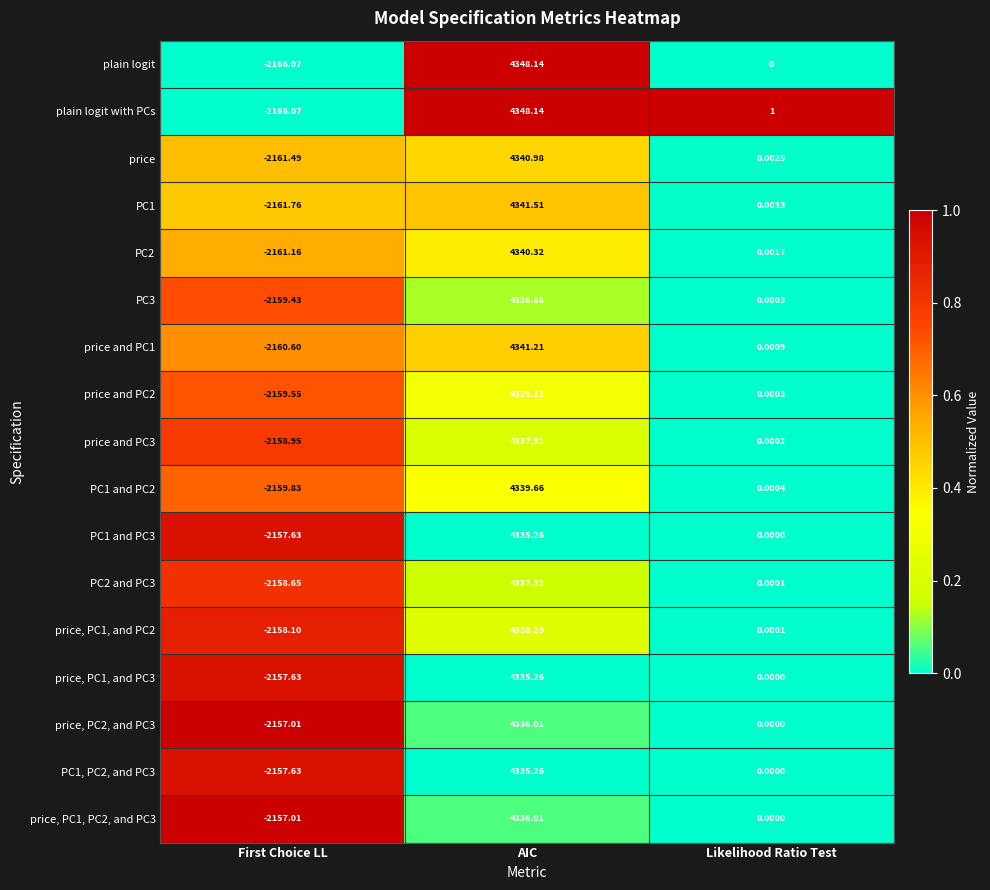

Which series has the largest total across all categories?

plain logit with PCs